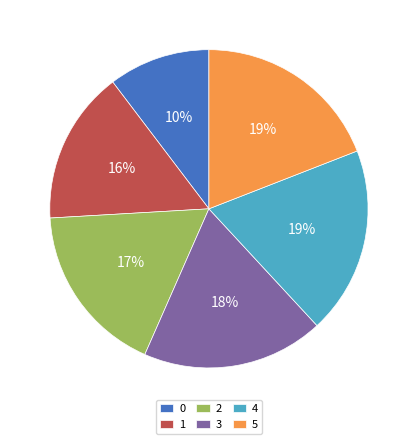

True or false: 3 accounts for 32% of the total.

False